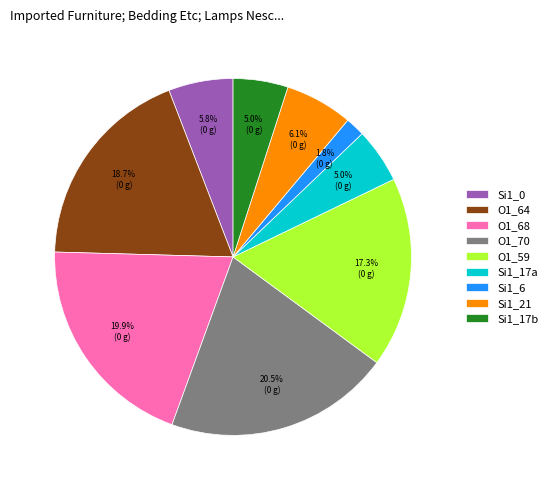

Approximately how many times larger is the value at O1_70 compared to O1_68?

1.0